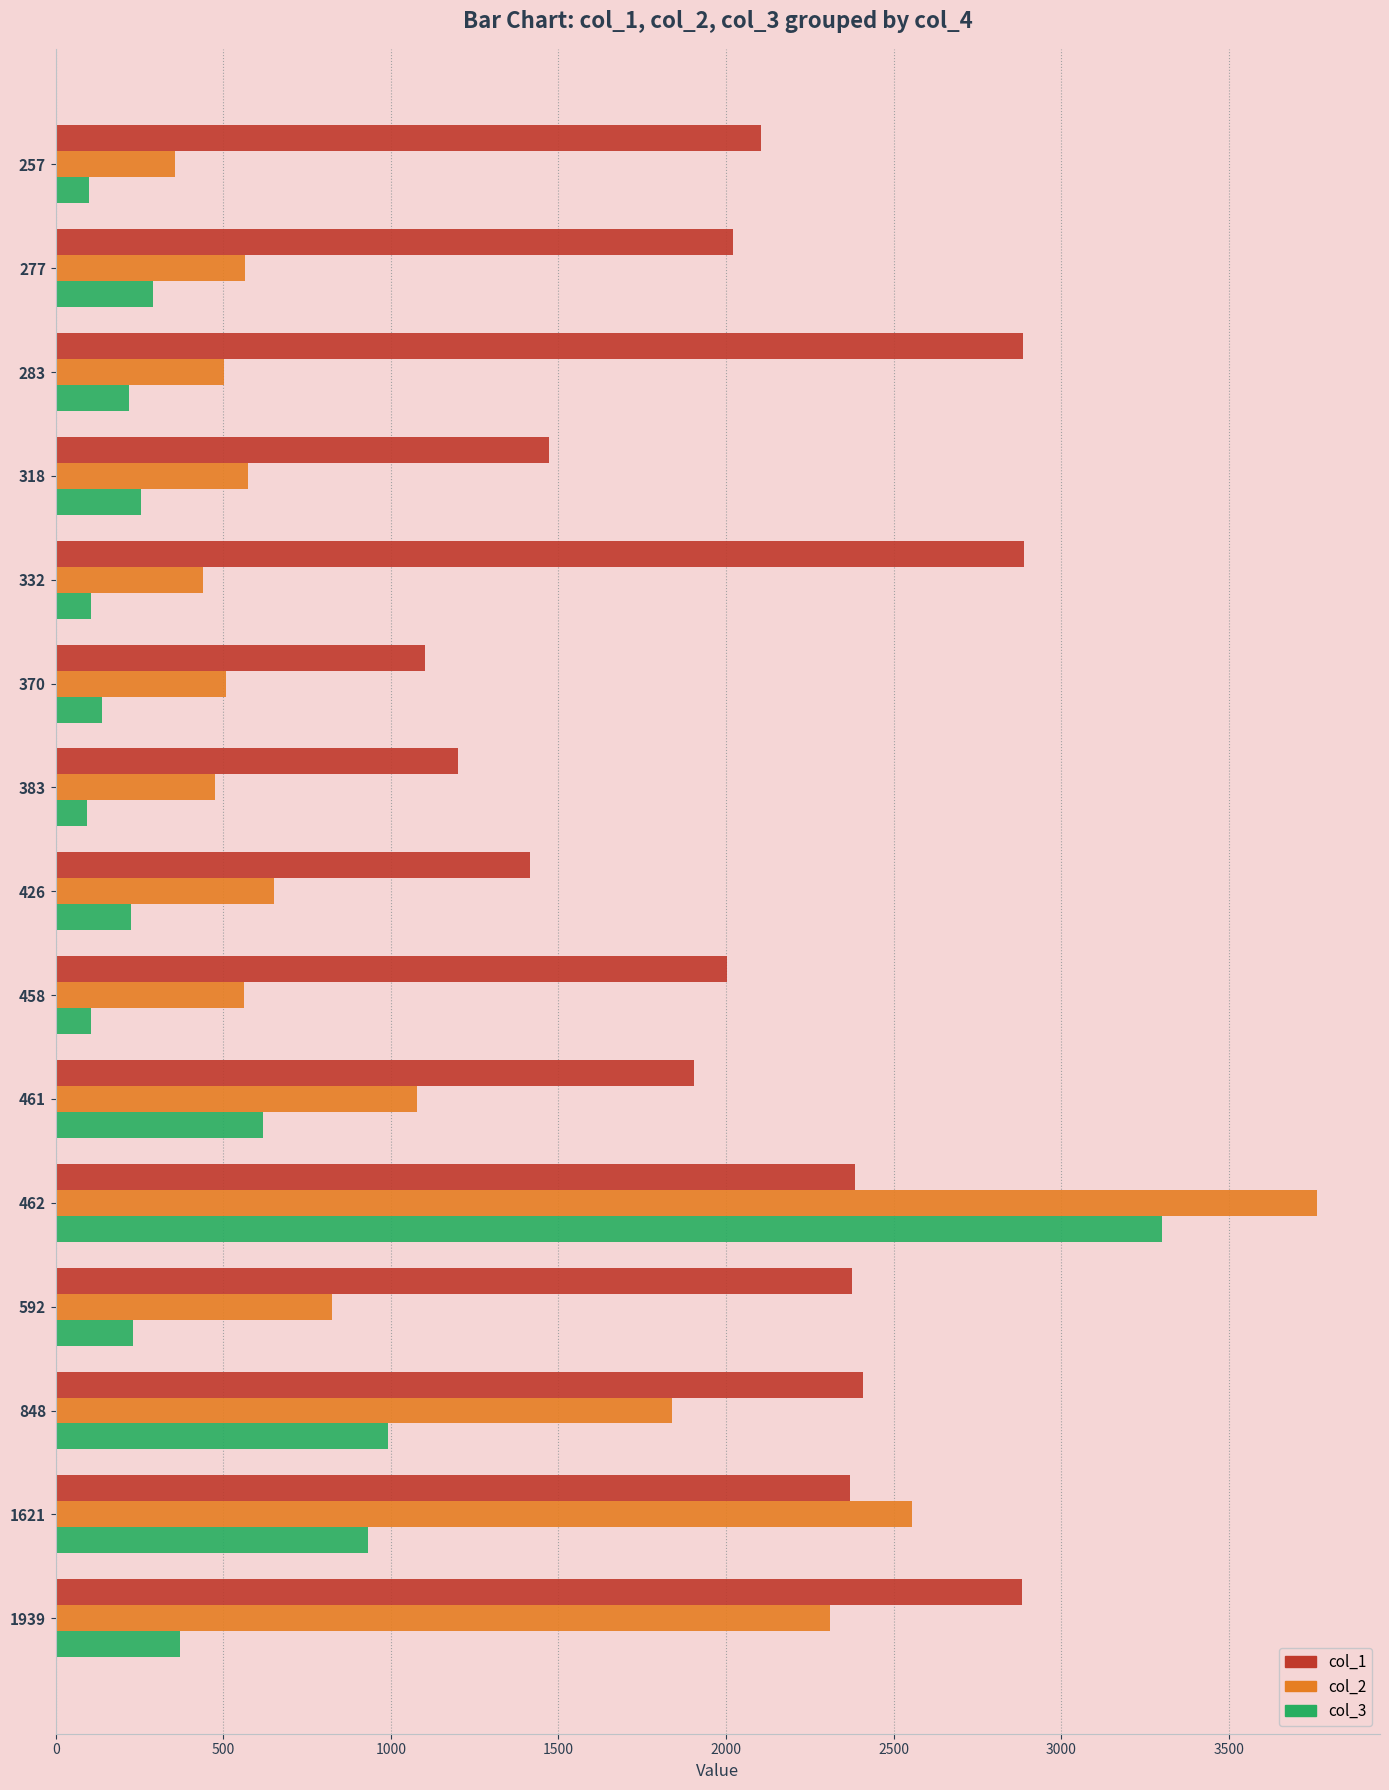

What is the sum of all col_3 values?

7968